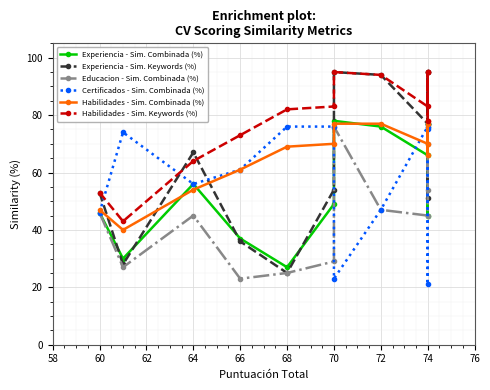

Reading left to right, transcribe all the data shown in this chart.

Experiencia - Sim. Combinada (%): 46	30	56	37	27	49	78	76	66	77	45	77
Experiencia - Sim. Keywords (%): 53	28	67	36	25	54	95	94	77	95	51	95
Educacion - Sim. Combinada (%): 46	27	45	23	25	29	76	47	45	76	70	54
Certificados - Sim. Combinada (%): 46	74	56	61	76	76	23	47	76	21	75	77
Habilidades - Sim. Combinada (%): 47	40	54	61	69	70	77	77	70	77	66	78
Habilidades - Sim. Keywords (%): 53	43	64	73	82	83	95	94	83	95	78	95